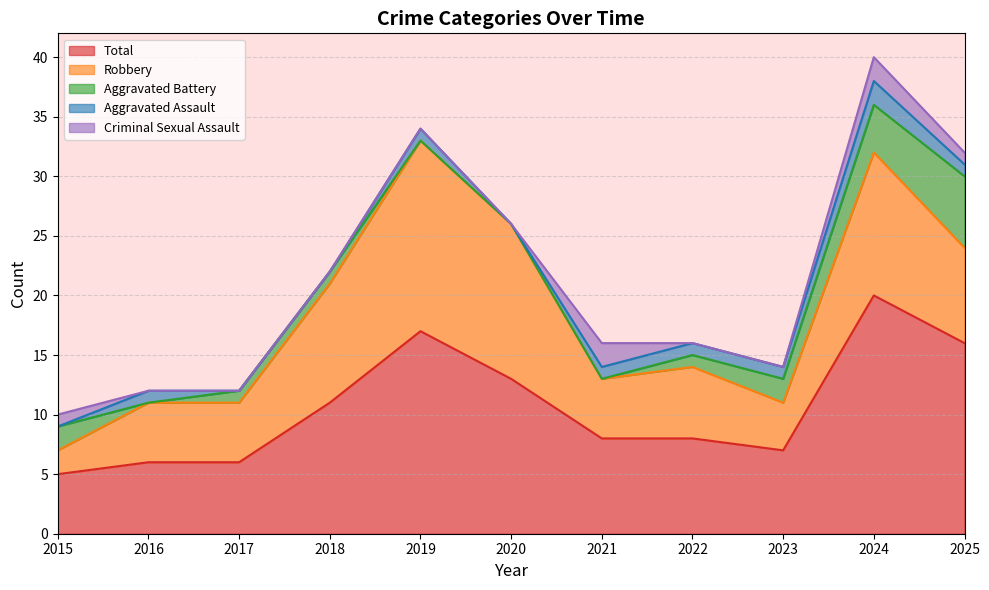

What is the sum of the Robbery values at 2020 and 2016?

18